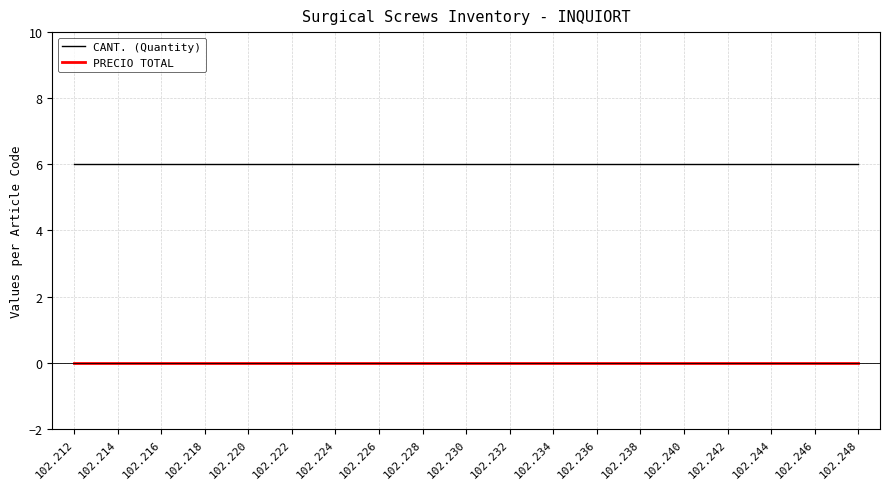

True or false: CANT. (Quantity) and PRECIO TOTAL intersect in this chart.

False